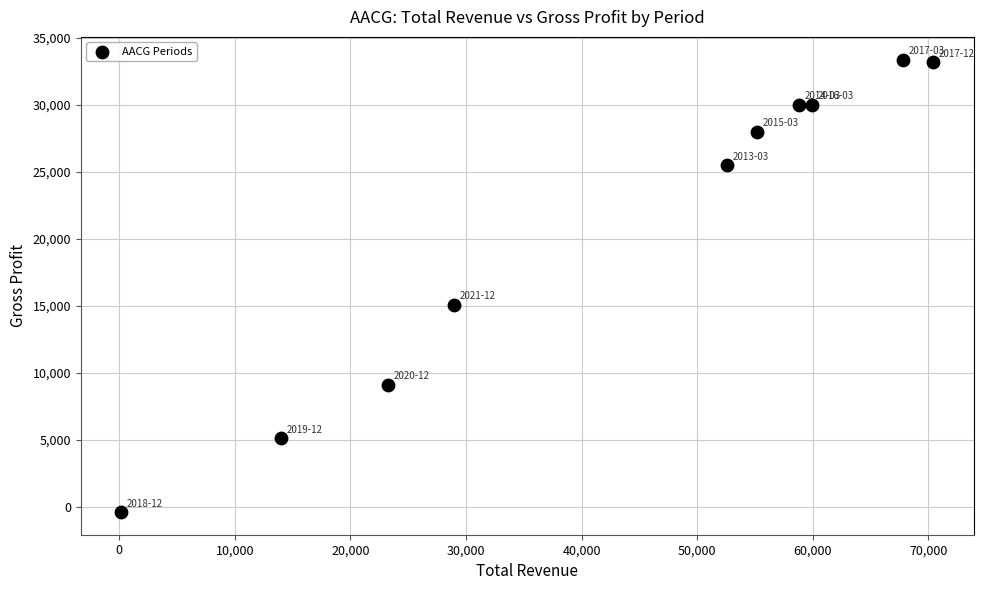

What Y value in the scatter plot is closest to 16500?

15100